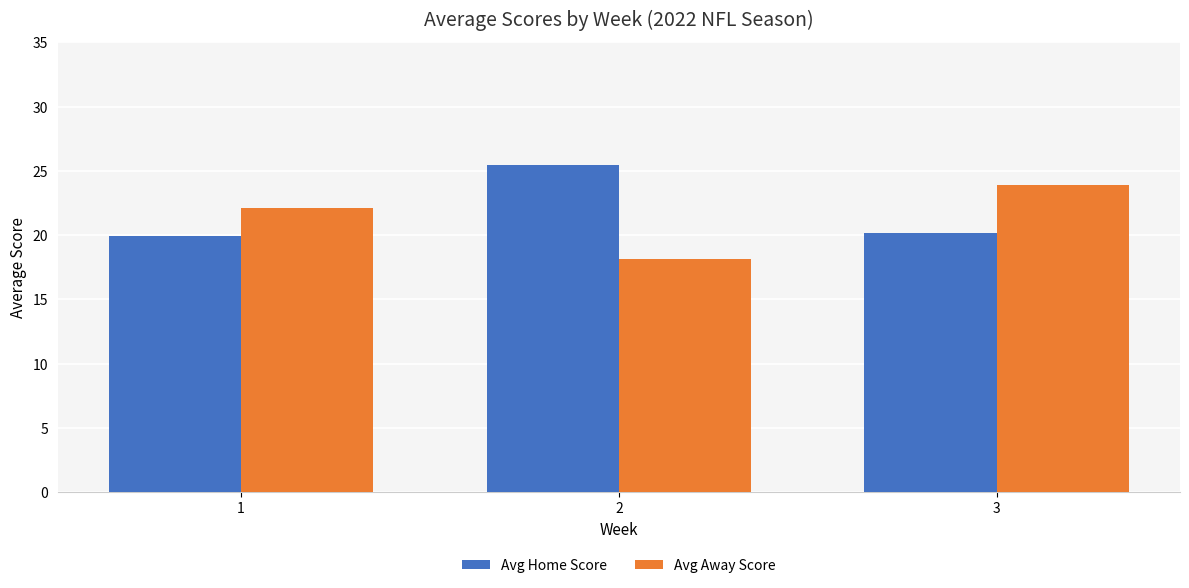

What is the value of the Avg Away Score bar at the 2nd from the left?

18.1